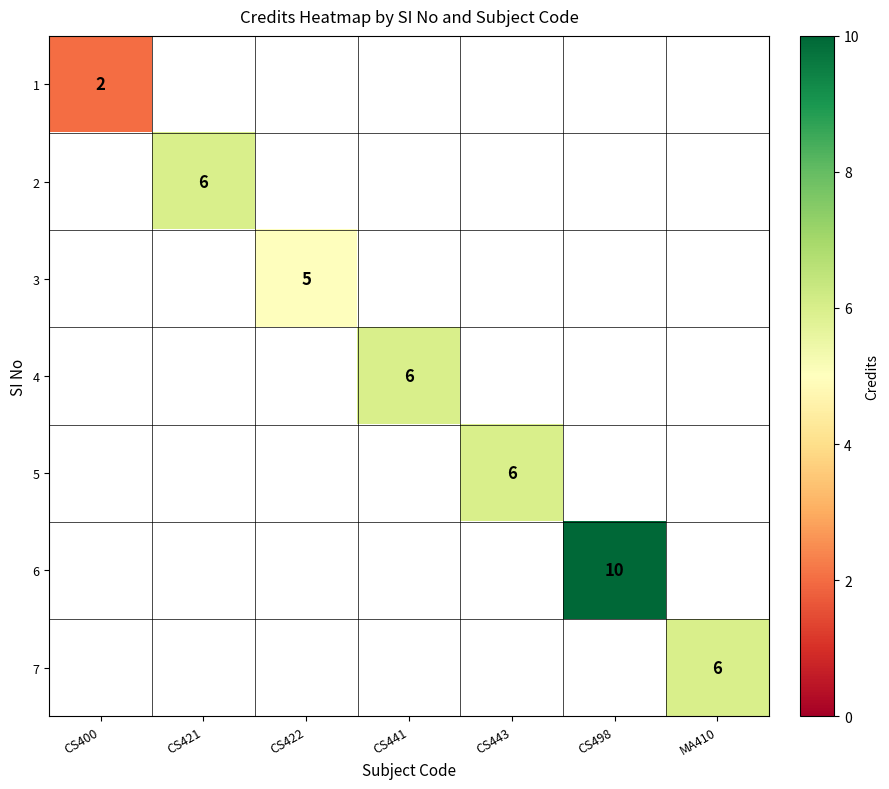

At how many categories does at least one series exceed 5?

5